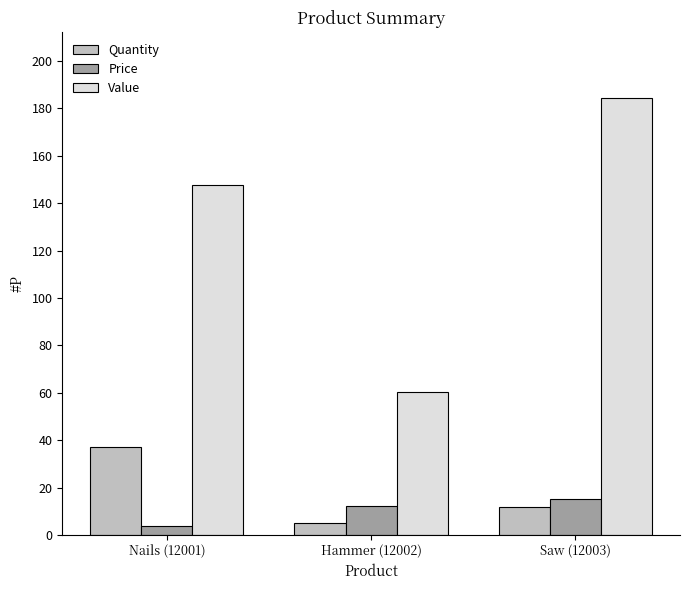

What is the value of the Value bar at the 2nd from the left?

60.5